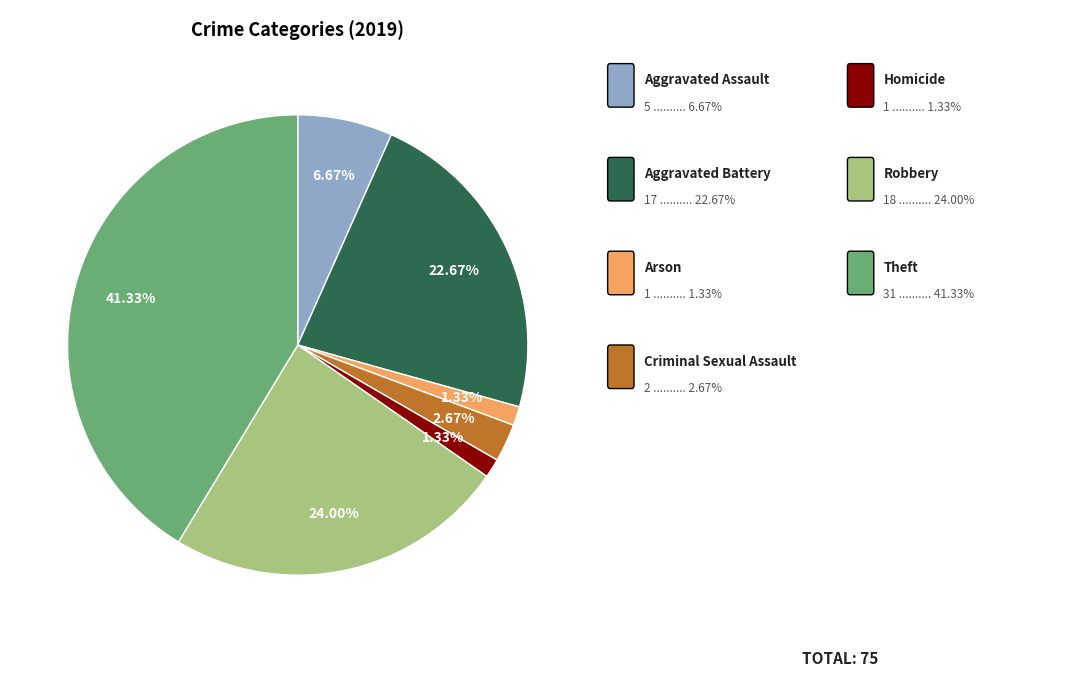

Does any single category account for the majority?

No